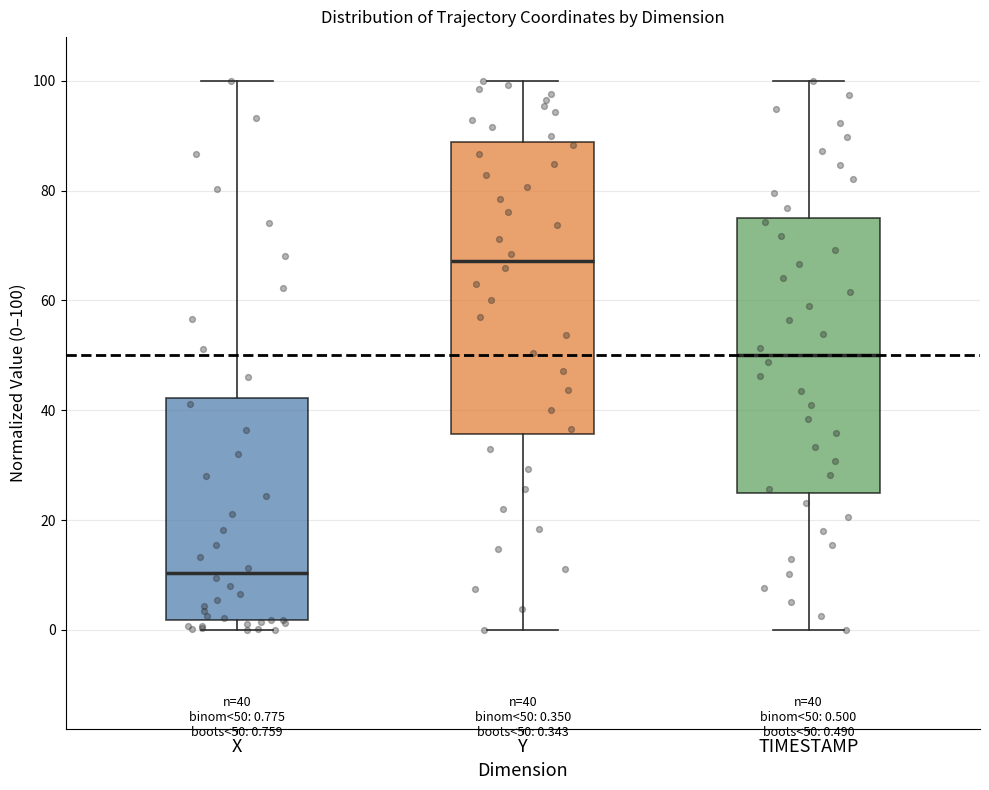

Comparing the boxes themselves (not the whiskers), which one is the tallest?

Y